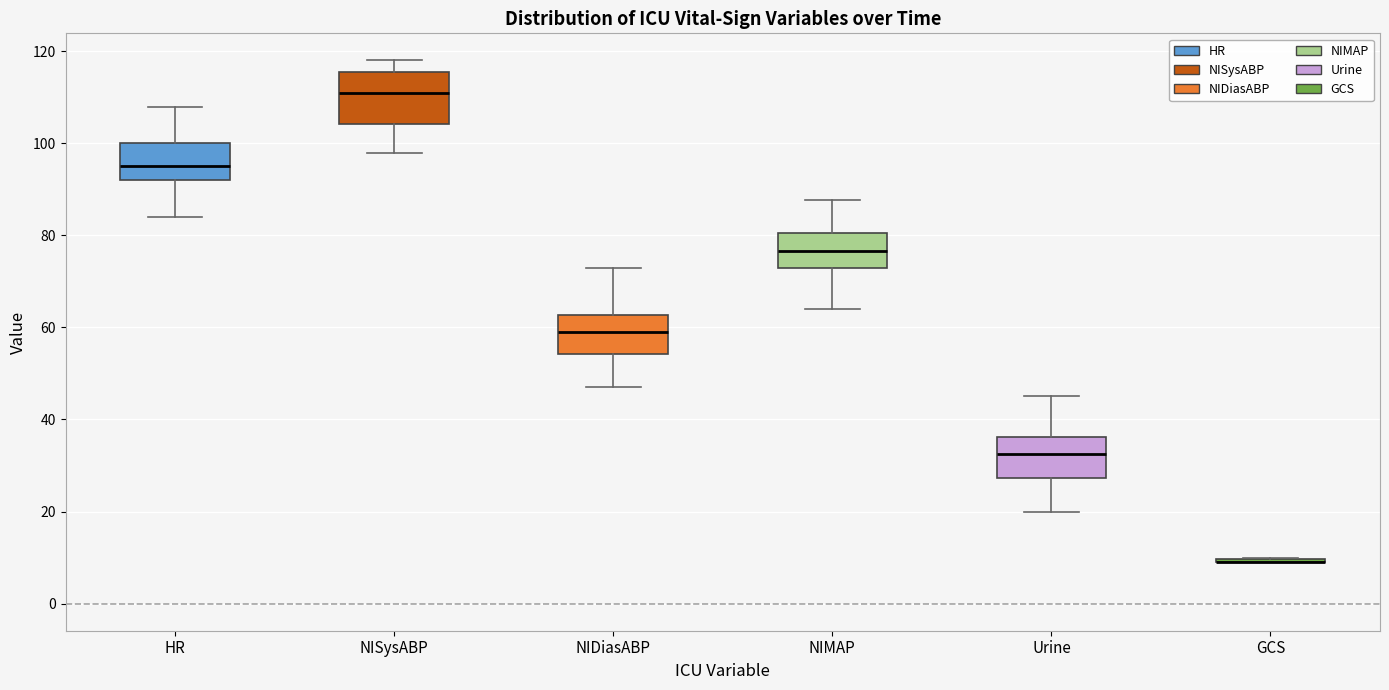

Comparing the boxes themselves (not the whiskers), which one is the tallest?

NISysABP